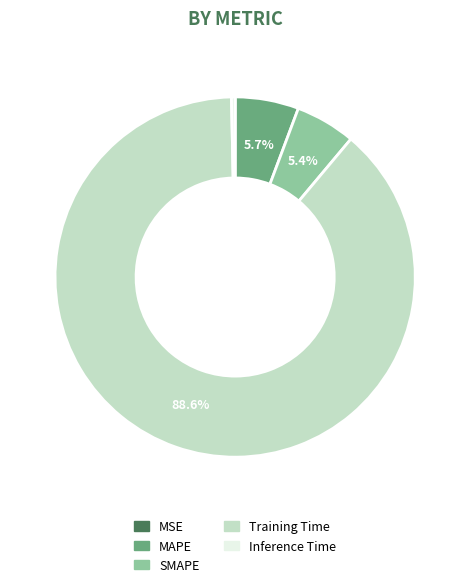

To the nearest percent, what portion does Training Time represent?

89%